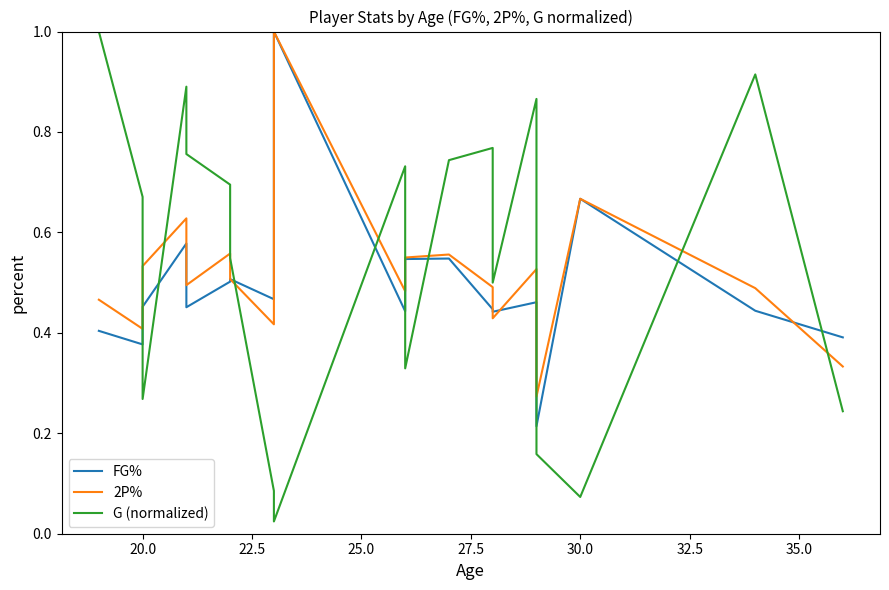

Which series has the largest total across all categories?

G (normalized)